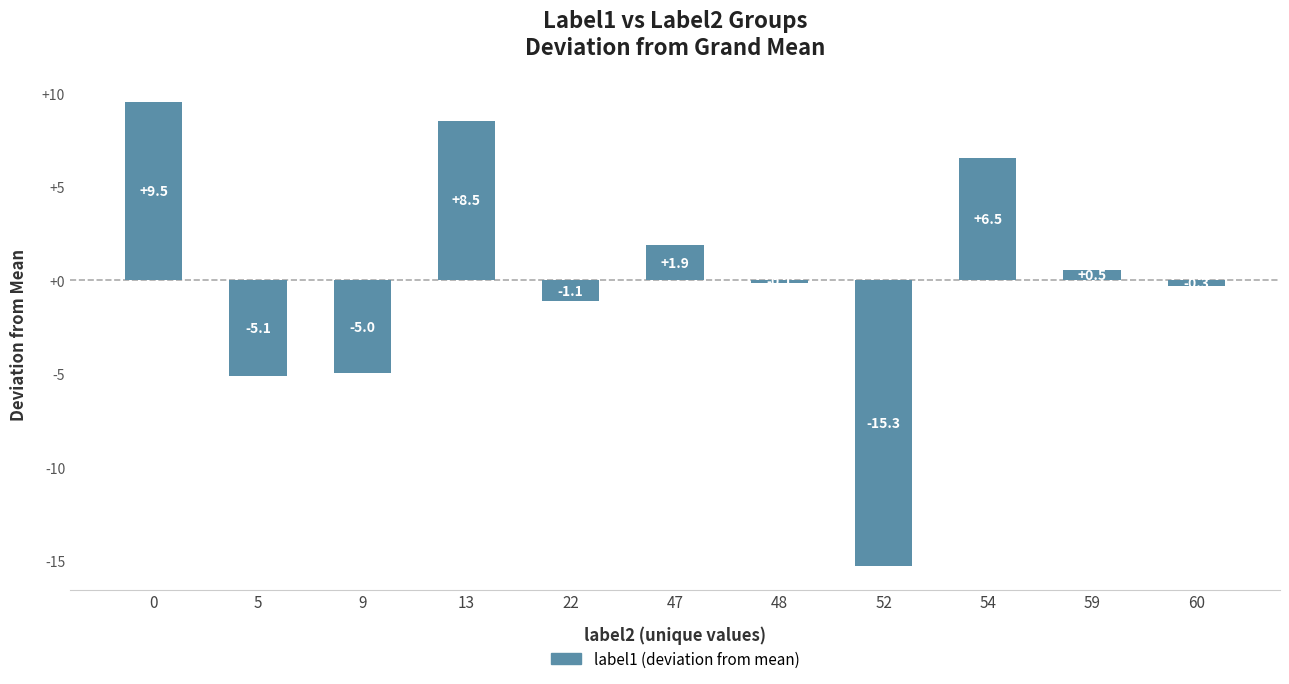

Count the number of values greater than 0.

5